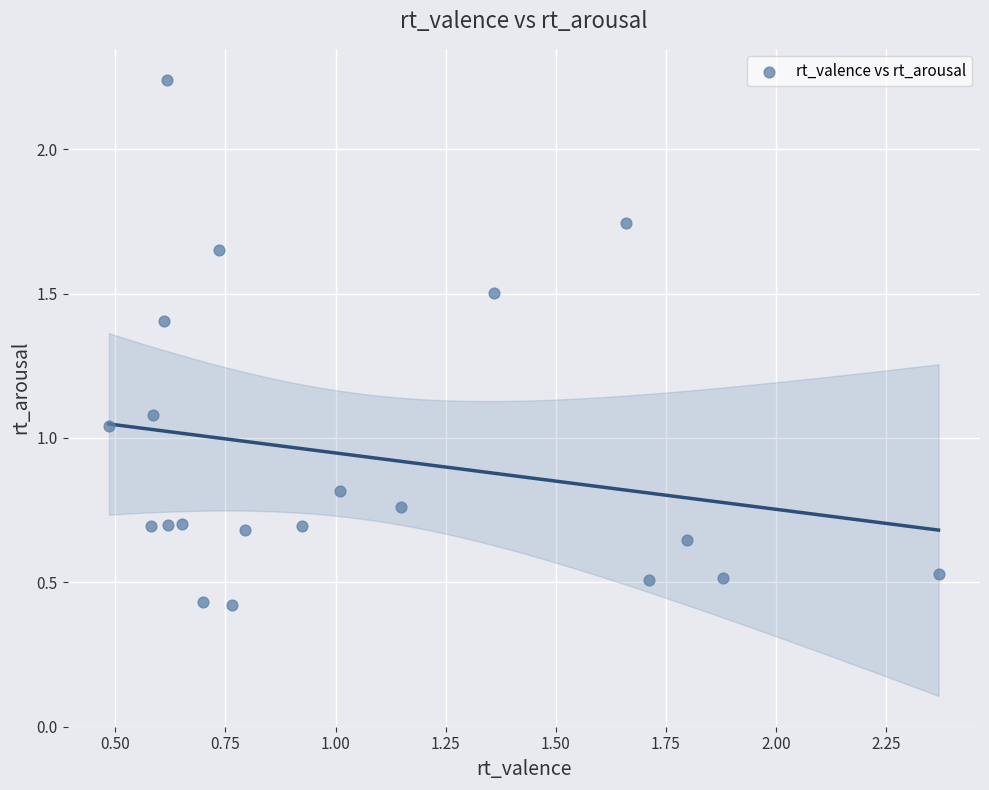

What is the range of Y values (max minus min)?

1.8